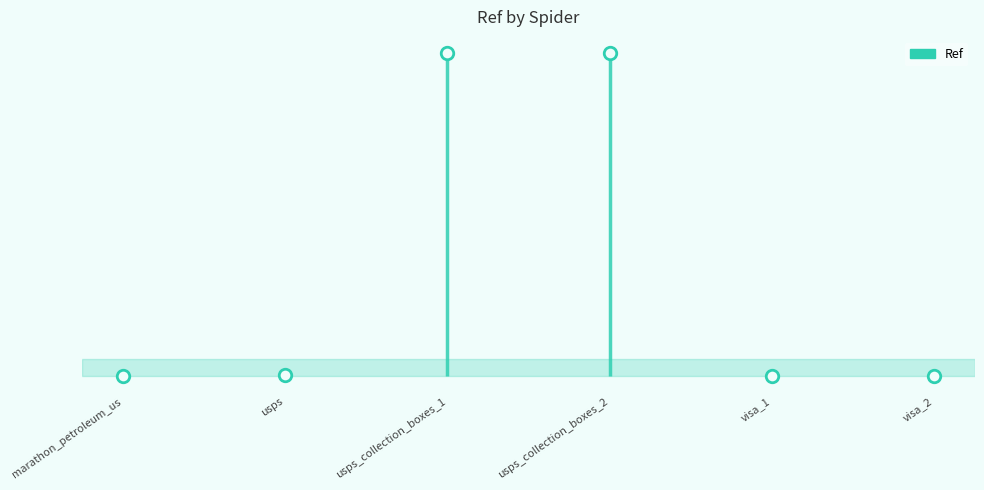

Rank the categories by value from highest to lowest.

usps_collection_boxes_2, usps_collection_boxes_1, usps, marathon_petroleum_us, visa_1, visa_2